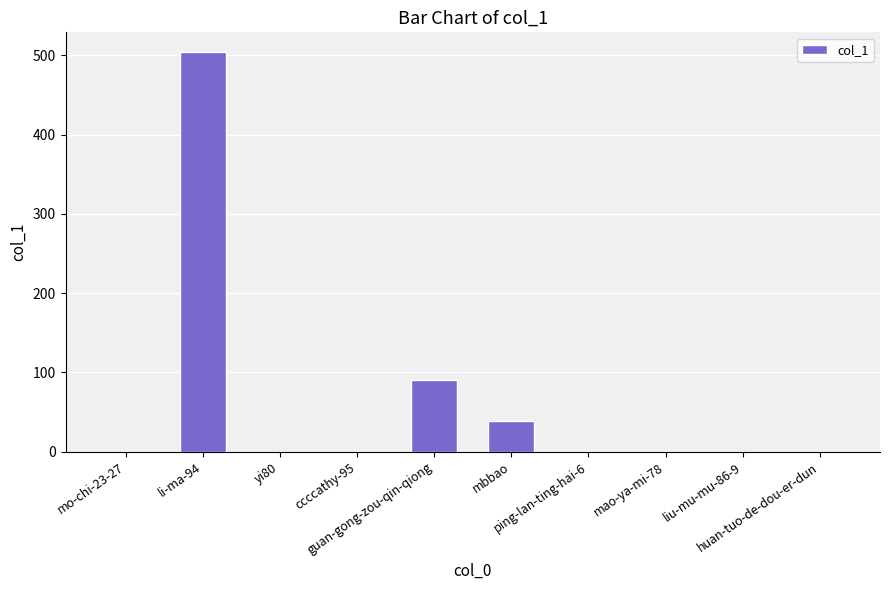

At which label is the value closest to 252?

guan-gong-zou-qin-qiong